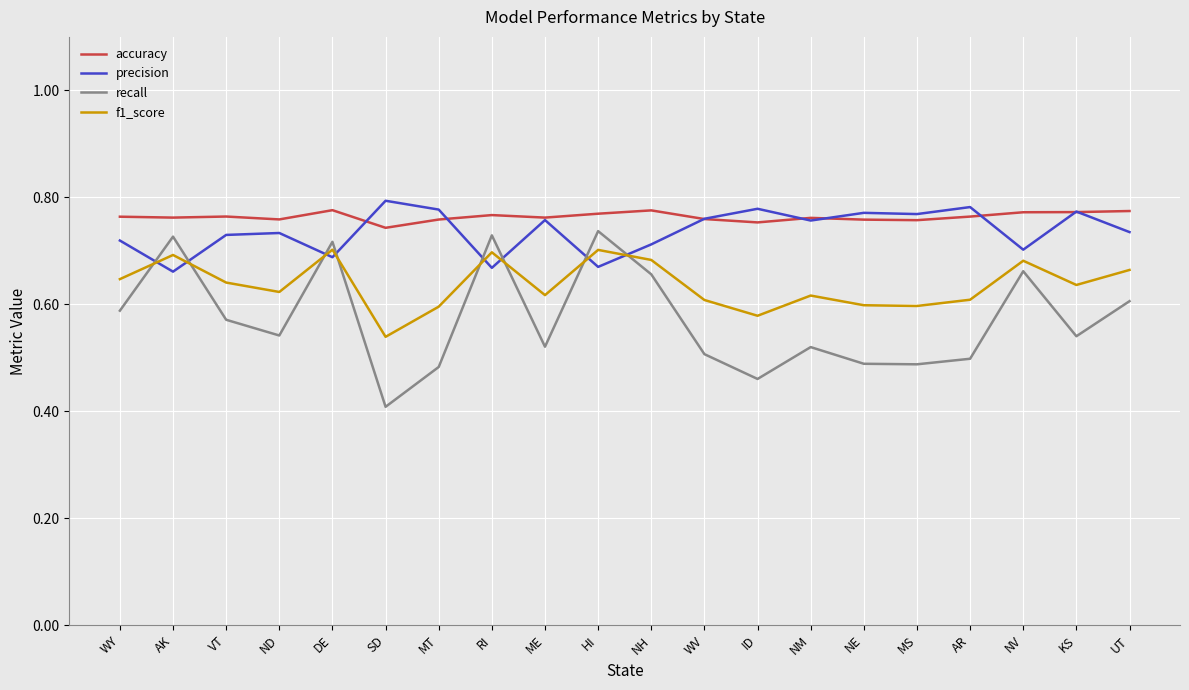

Is the value of recall at NV greater than the value of accuracy at NH?

No